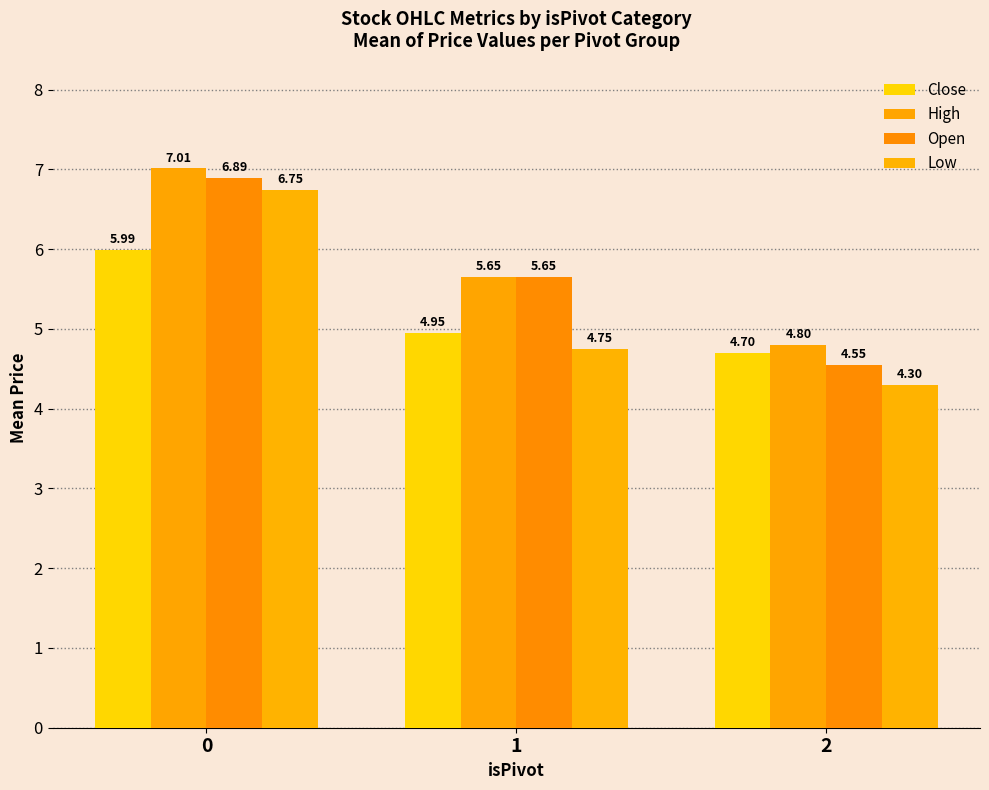

What is the approximate value of High at 2?

4.8